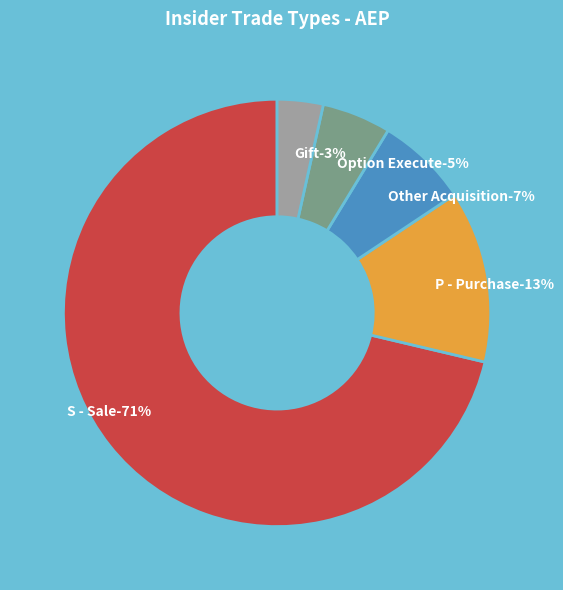

Do S - Sale and Other together represent more than half of the pie?

Yes